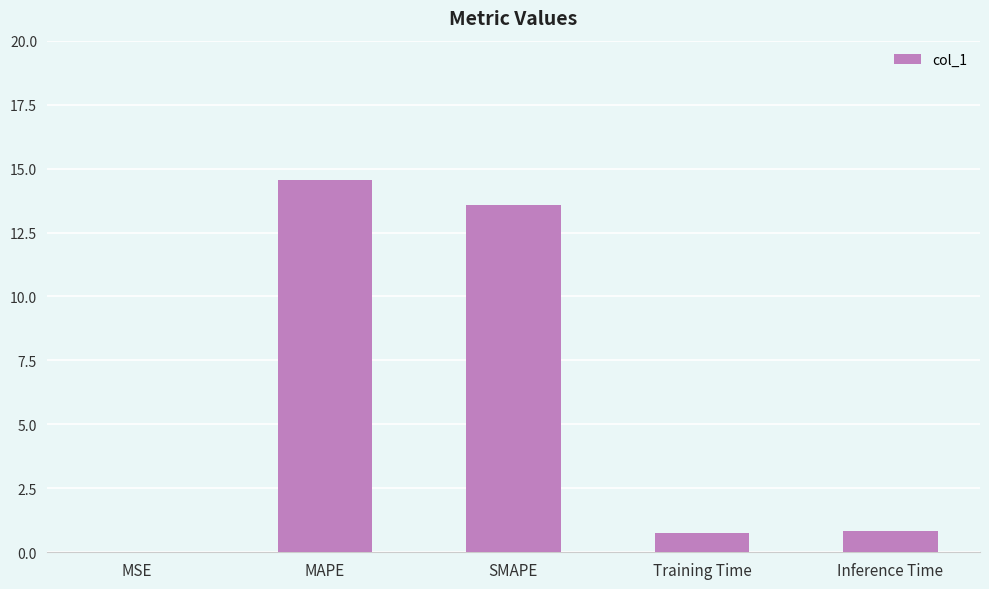

What is the greatest value displayed?

14.6